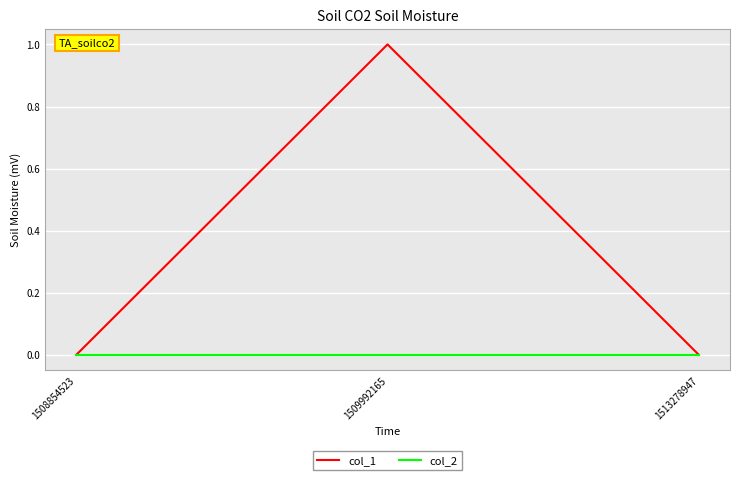

Is it true that col_2 equals 0 at 1513278947?

True